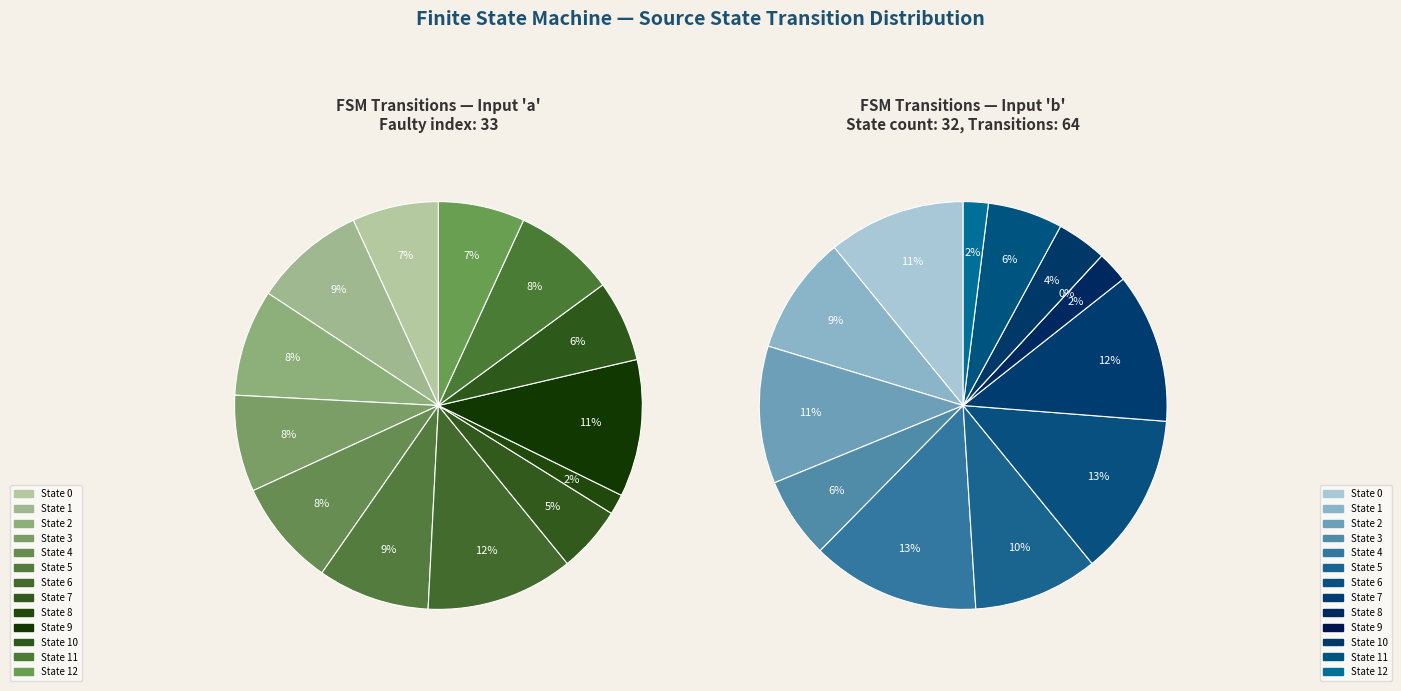

Is there a majority slice in this chart?

No